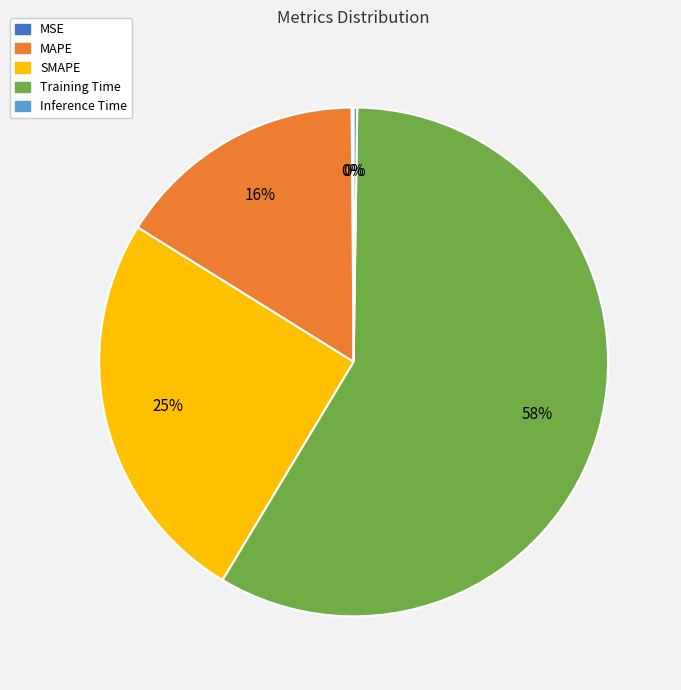

Does any single category account for the majority?

Yes